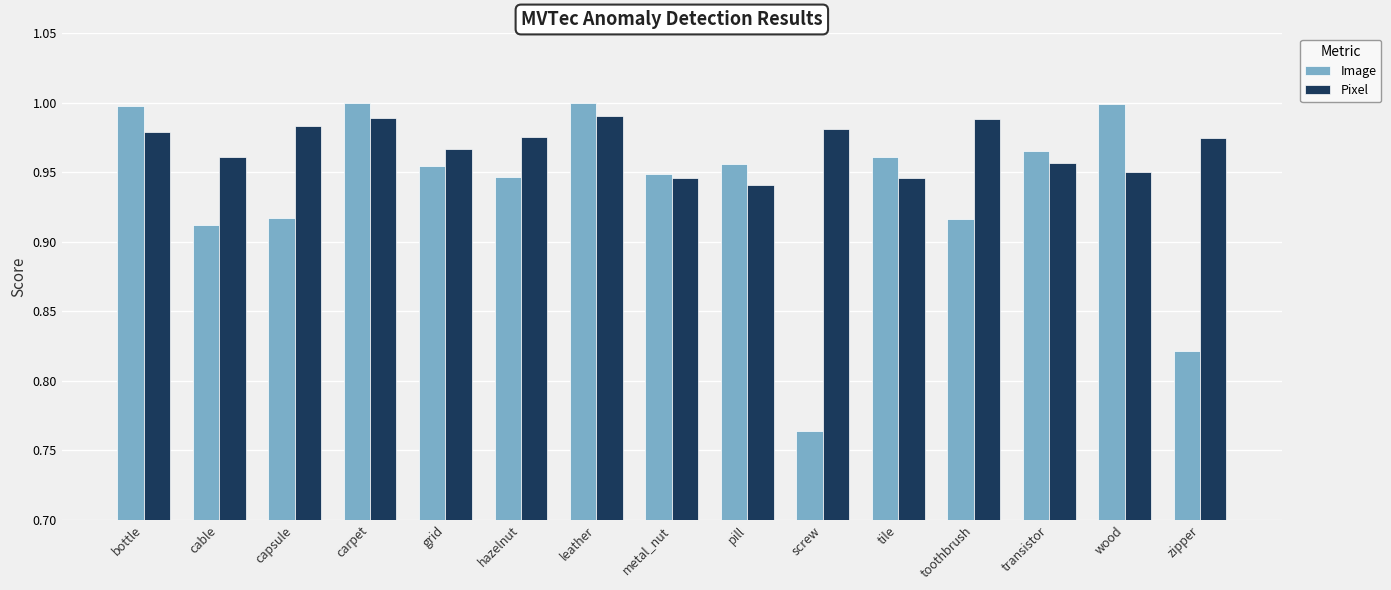

Which series changed the most between leather and metal_nut?

Image